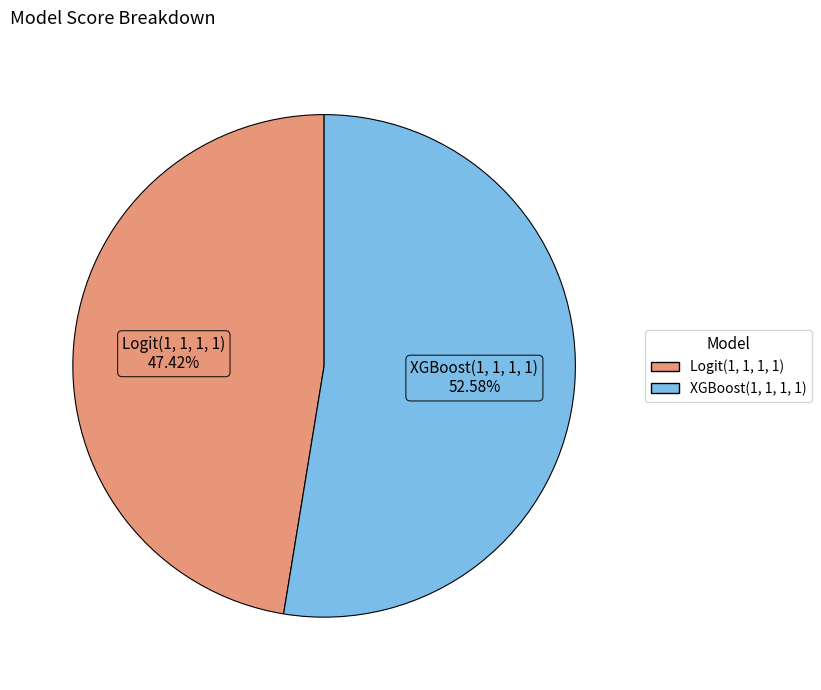

Do Logit(1, 1, 1, 1) and XGBoost(1, 1, 1, 1) together represent more than half of the pie?

Yes